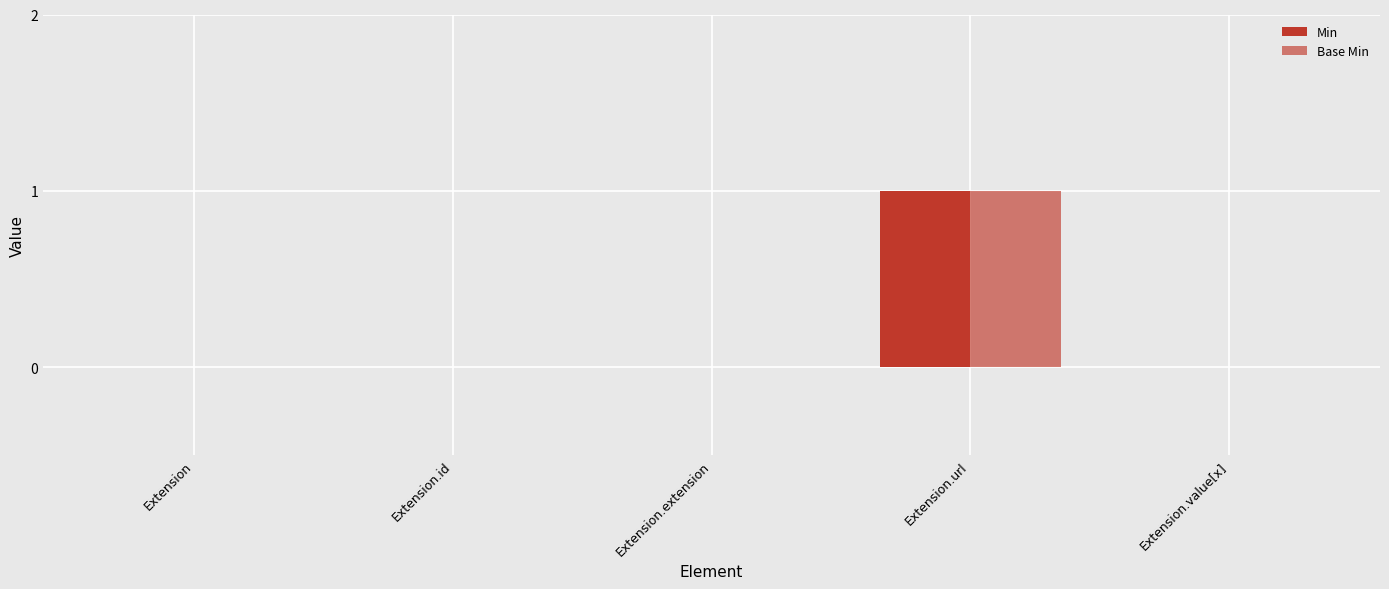

How many distinct data groups are displayed?

2